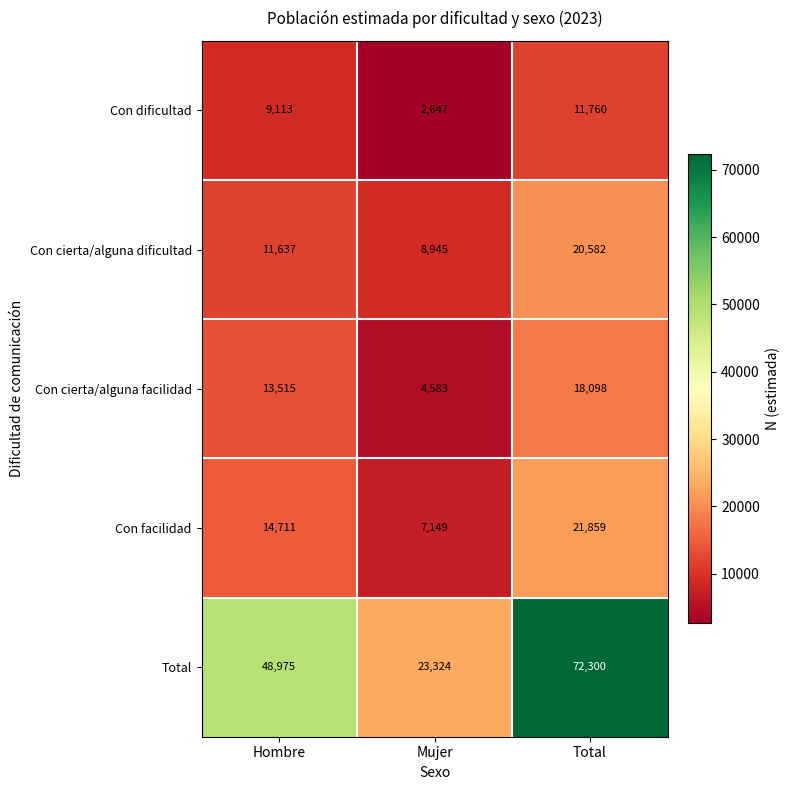

Count the Total values in the range 23324 to 72300.

3